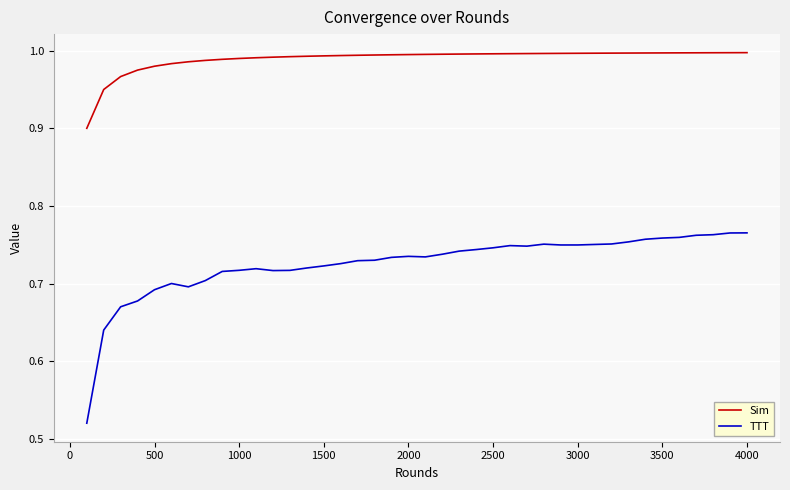

List the series in order of their peak value, highest first.

Sim, TTT